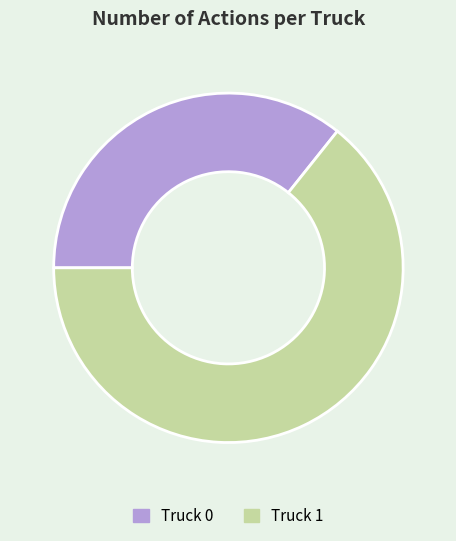

Combined, do Truck 0 and Truck 1 account for over 50%?

Yes